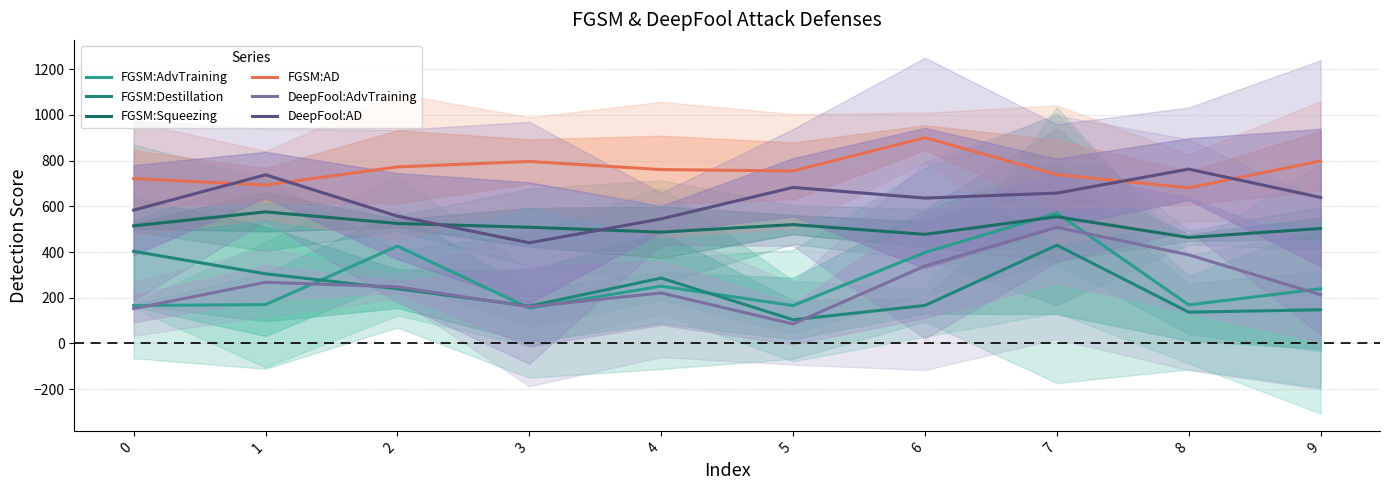

How many interior local peaks does the DeepFool:AdvTraining series have?

3